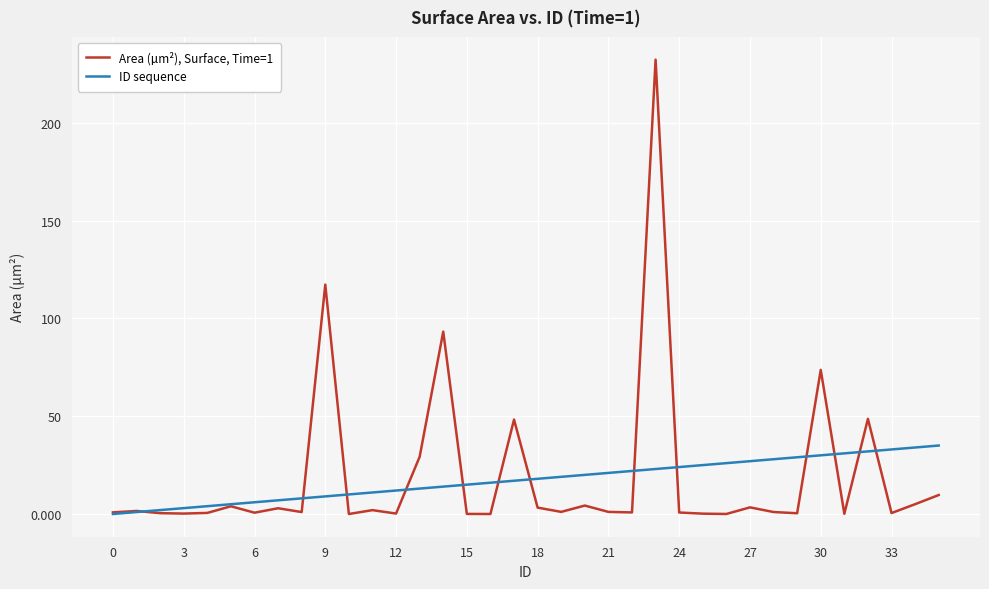

Which series has the widest spread of values?

Area (µm²), Surface, Time=1